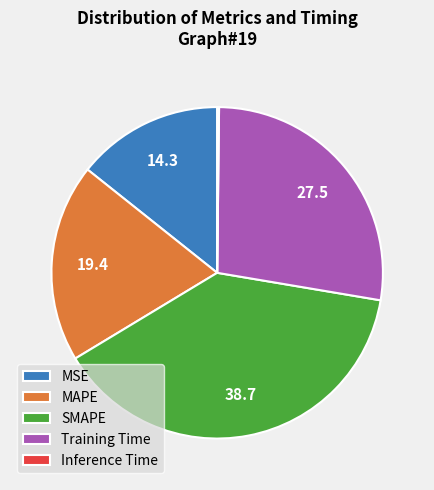

Do Training Time and SMAPE together represent more than half of the pie?

Yes